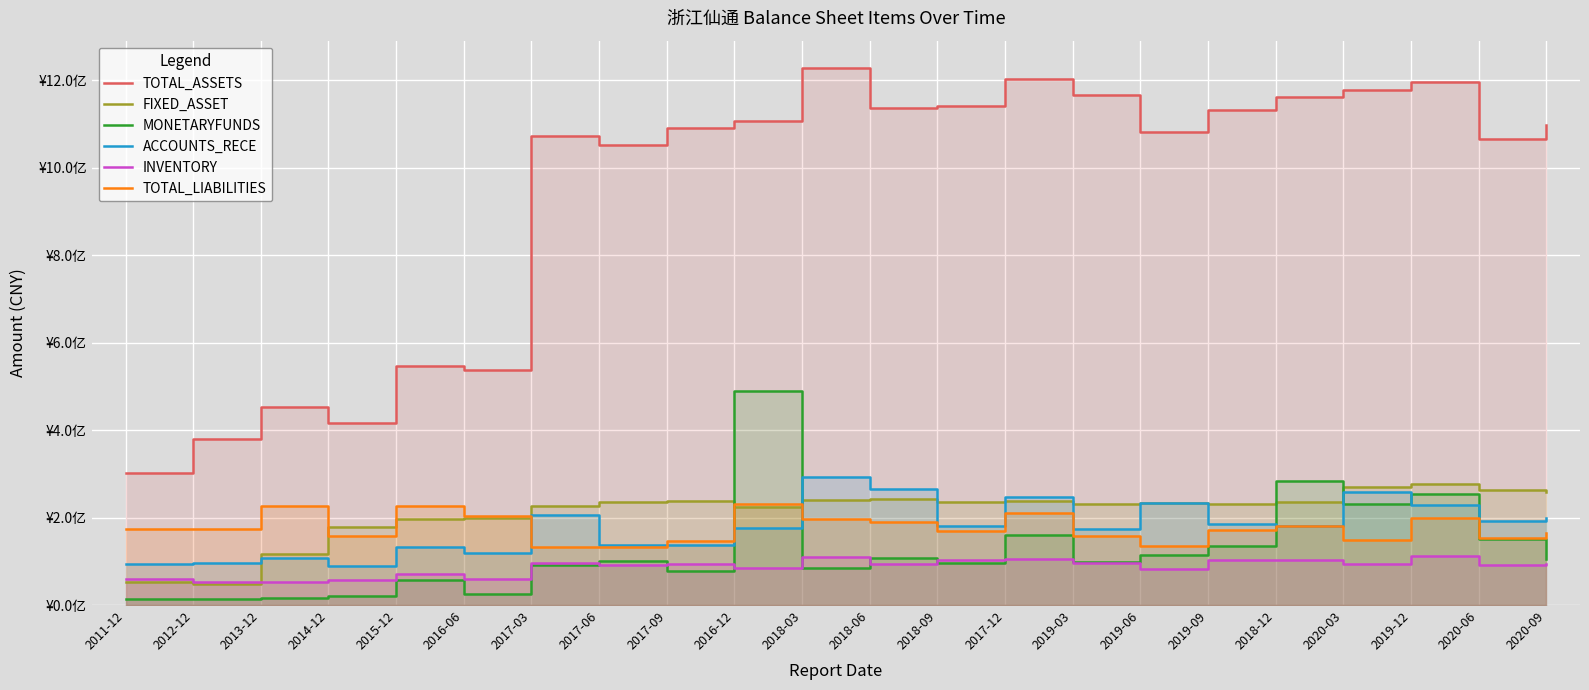

What is the total value across all series at 2020-03?

21.8